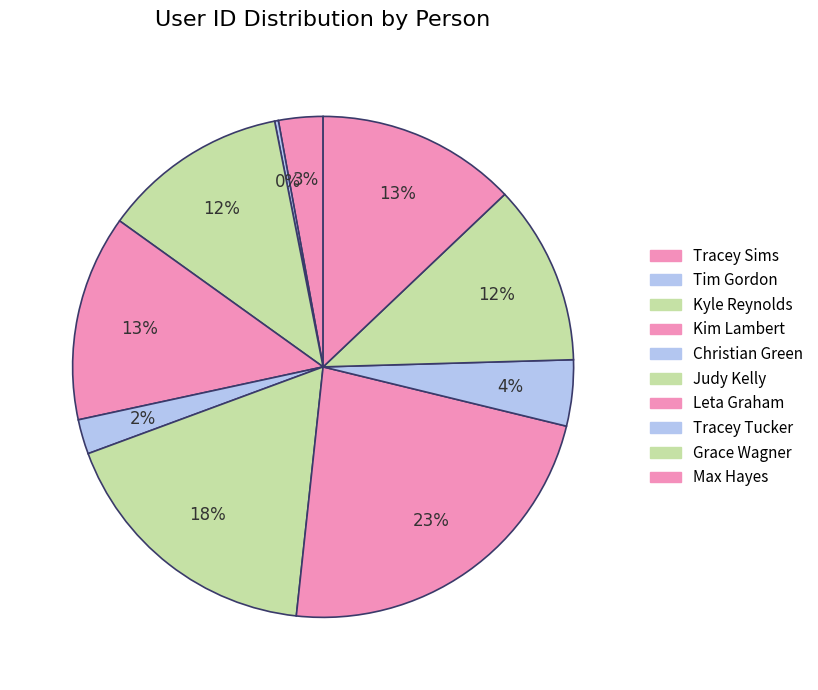

To the nearest percent, what is the combined percentage of Tim Gordon and Tracey Tucker?

5%